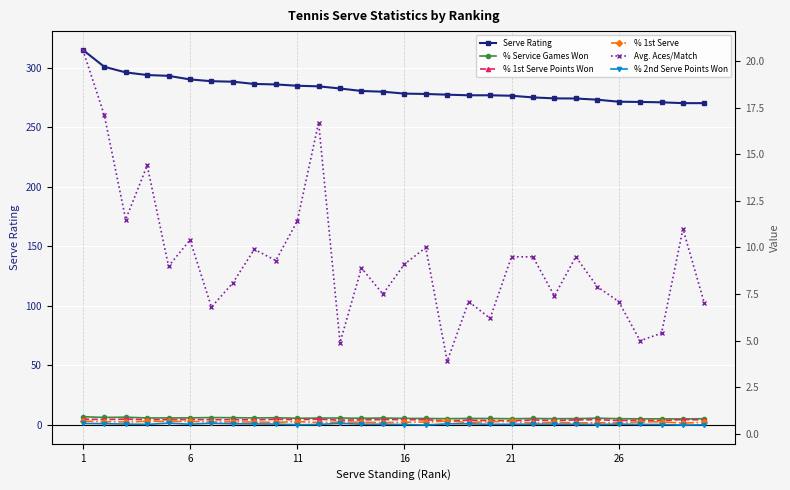

What is the average value of the % 2nd Serve Points Won series?

0.5